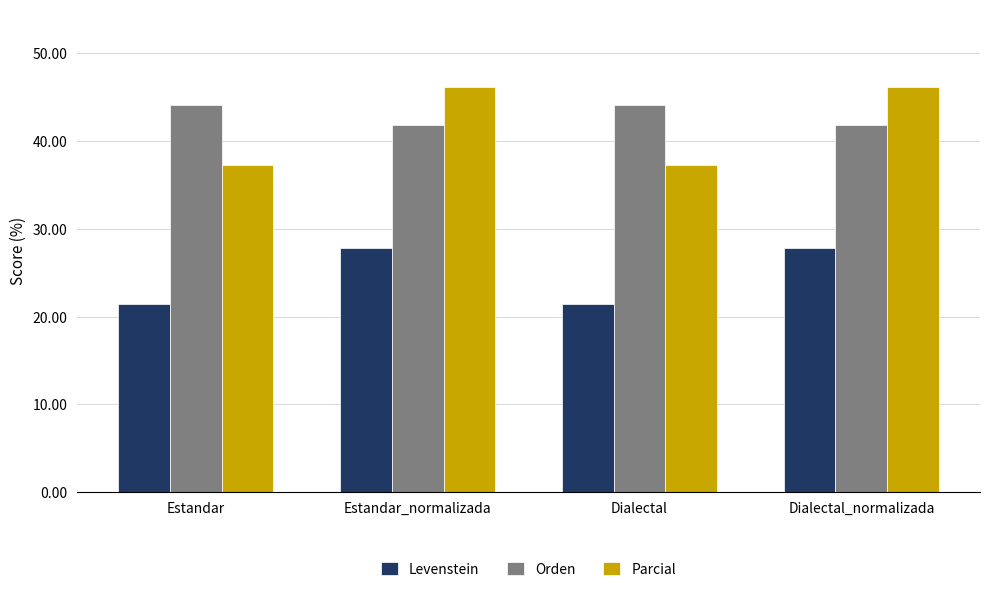

How many values in the Parcial series exceed 46?

2